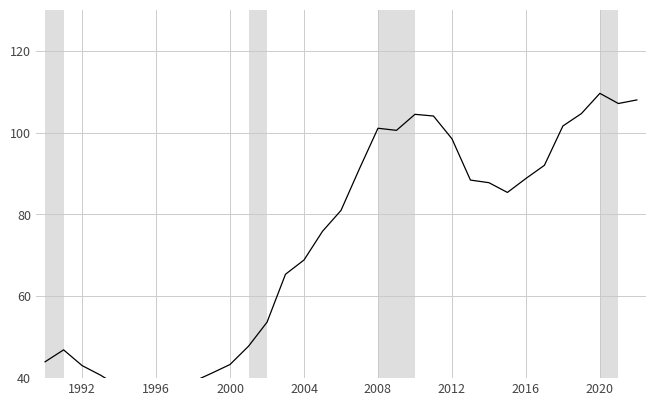

What is the maximum value shown in the chart?

109.6